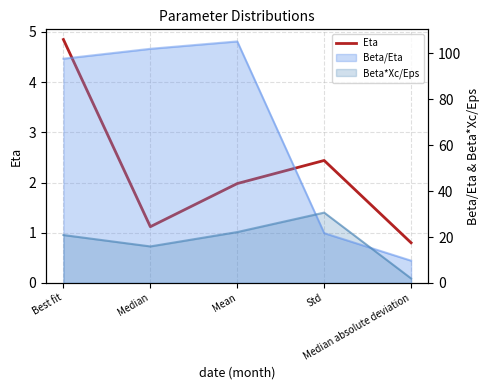

The chart shows a value of 1.1 at Median. True or false?

True